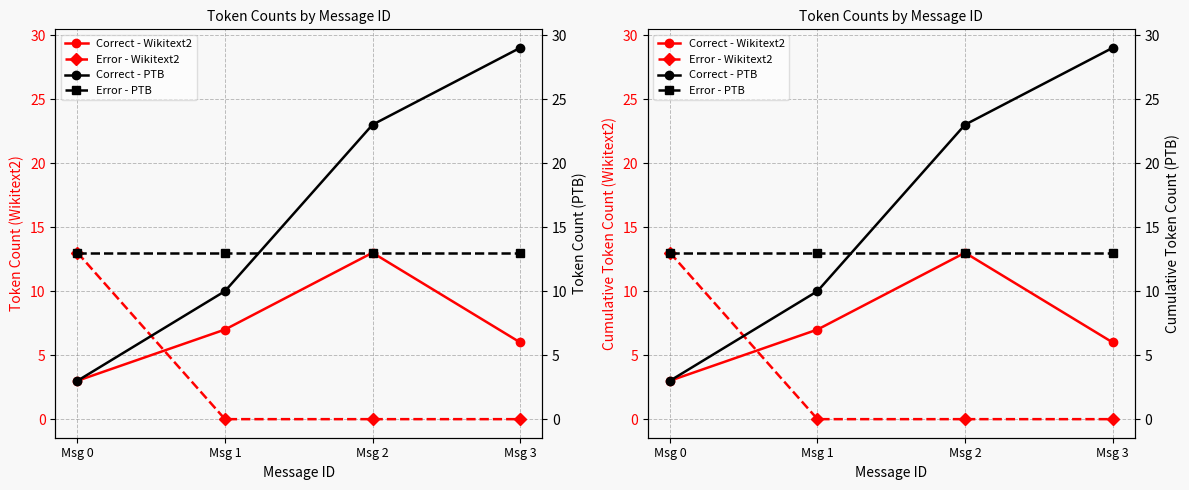

At which category is the sum across all series the highest?

Msg 2